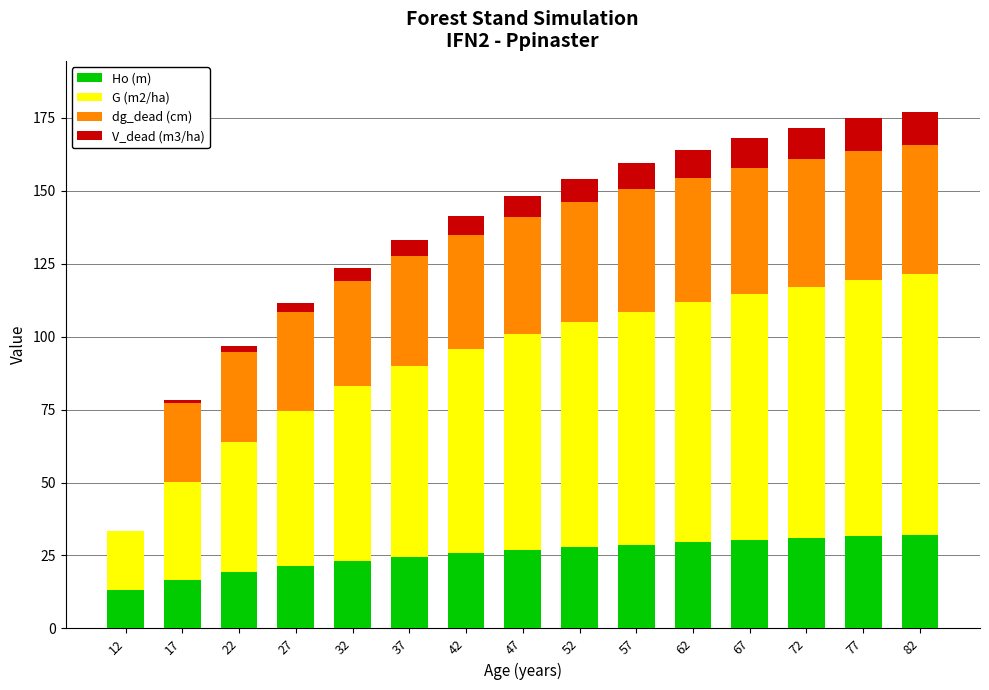

The value of Ho (m) at 57 is 5.8. True or false?

False